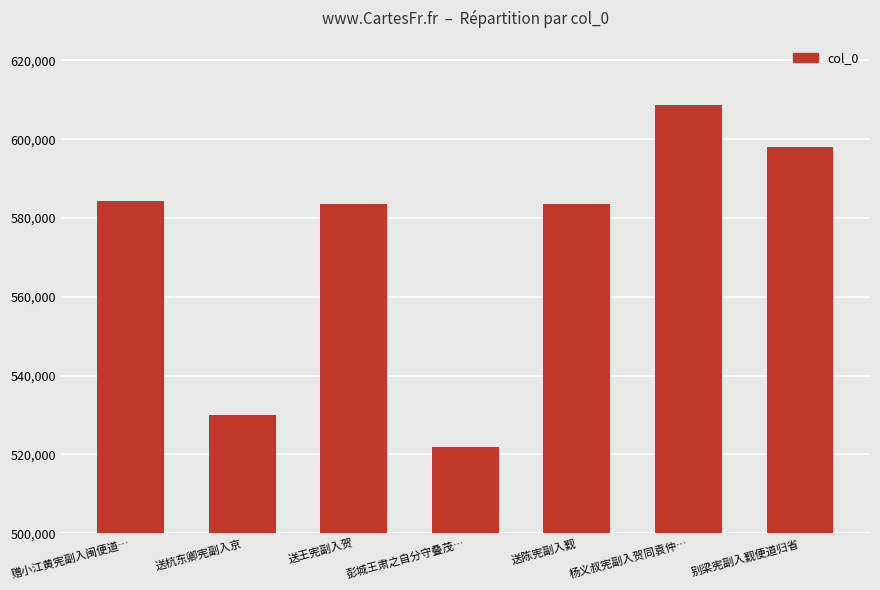

What is the value of the 3rd bar from the left?

583680